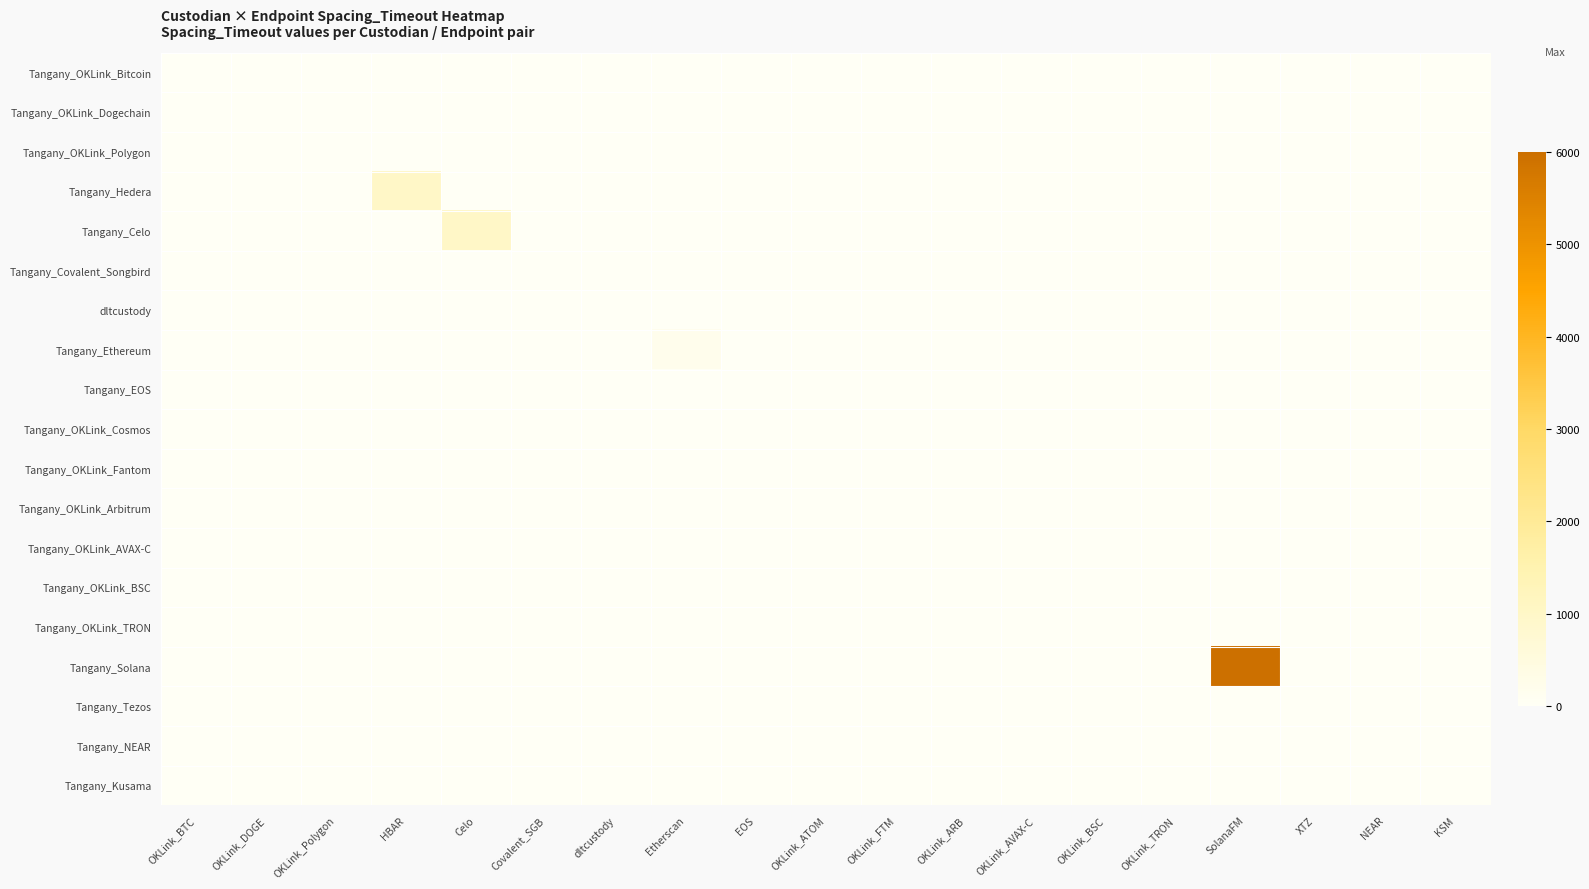

Between Celo and dltcustody, which is larger?

Celo